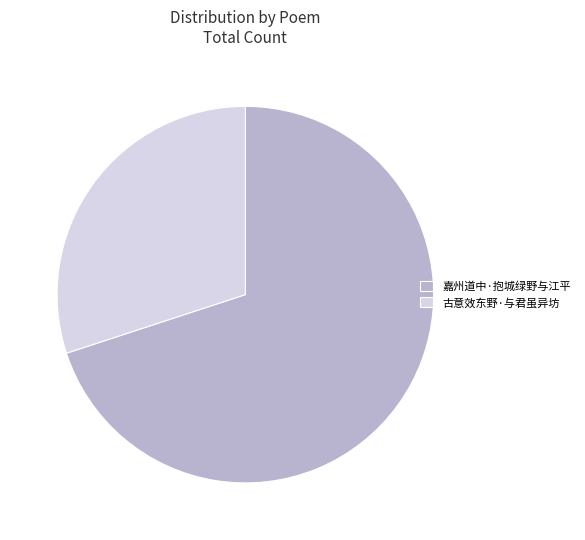

True or false: 嘉州道中·抱城绿野与江平 accounts for 70% of the total.

True